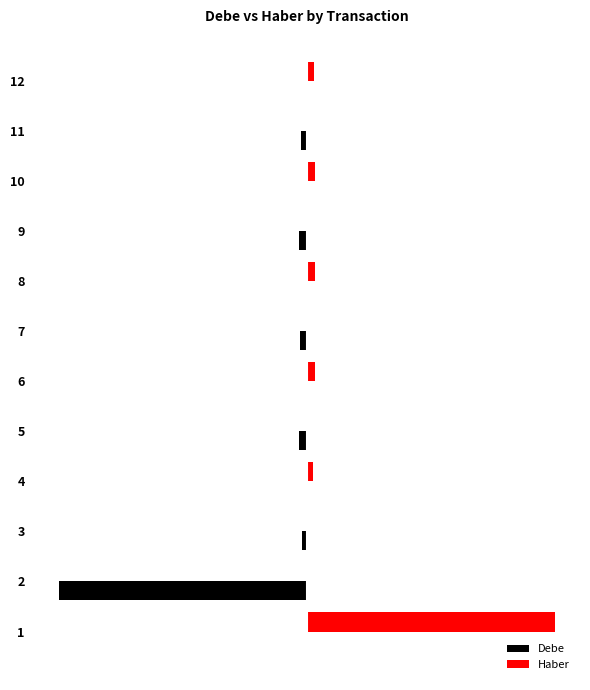

What are all the series names shown in the legend?

Debe, Haber